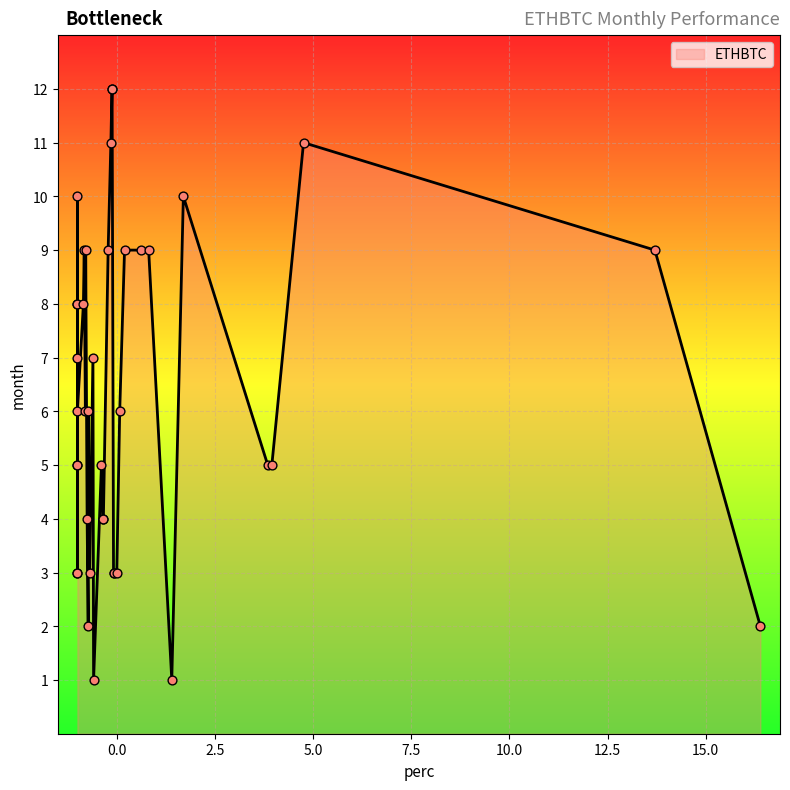

What is the change in value from 9 to 22?

-0.8